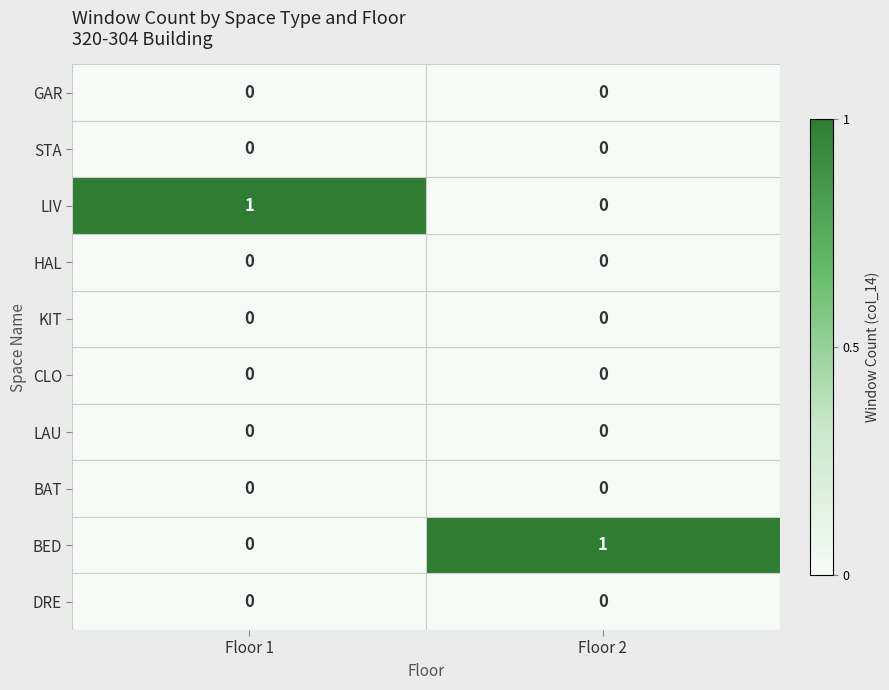

Is it true that KIT equals 0 at Floor 1?

True